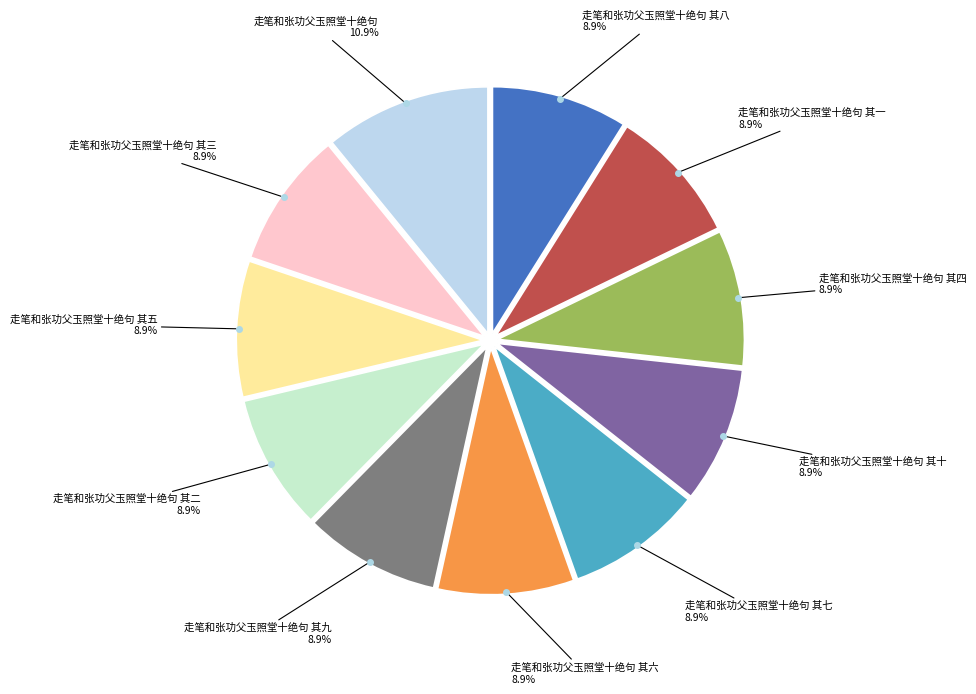

How many slices are in this pie chart?

11